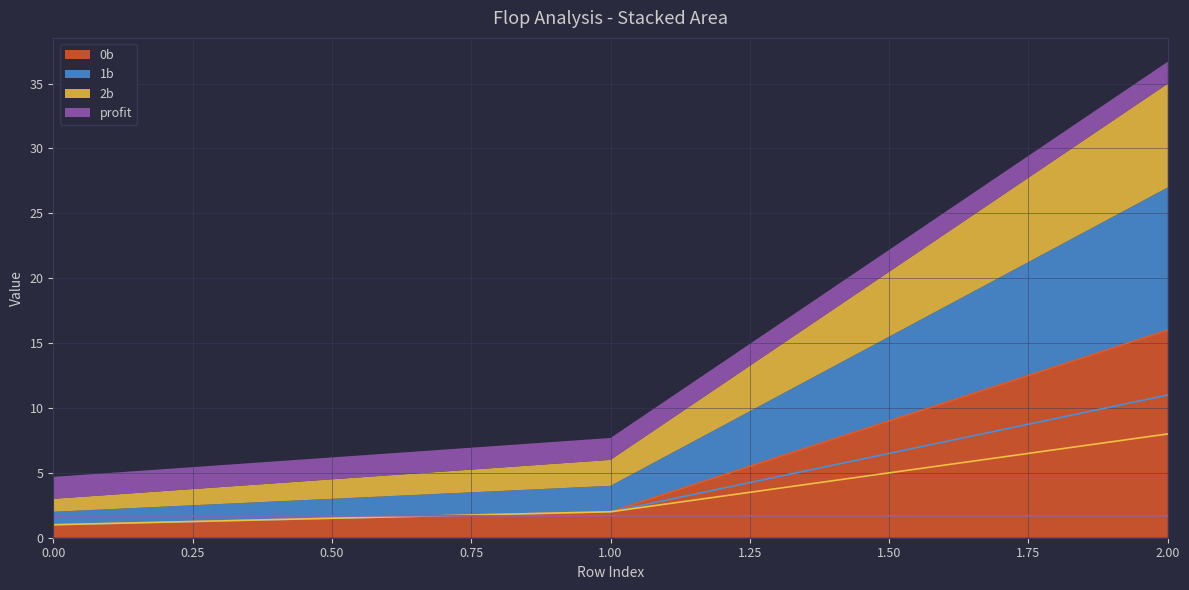

What is the value of the 2b point at the 1st from the left?

1.0